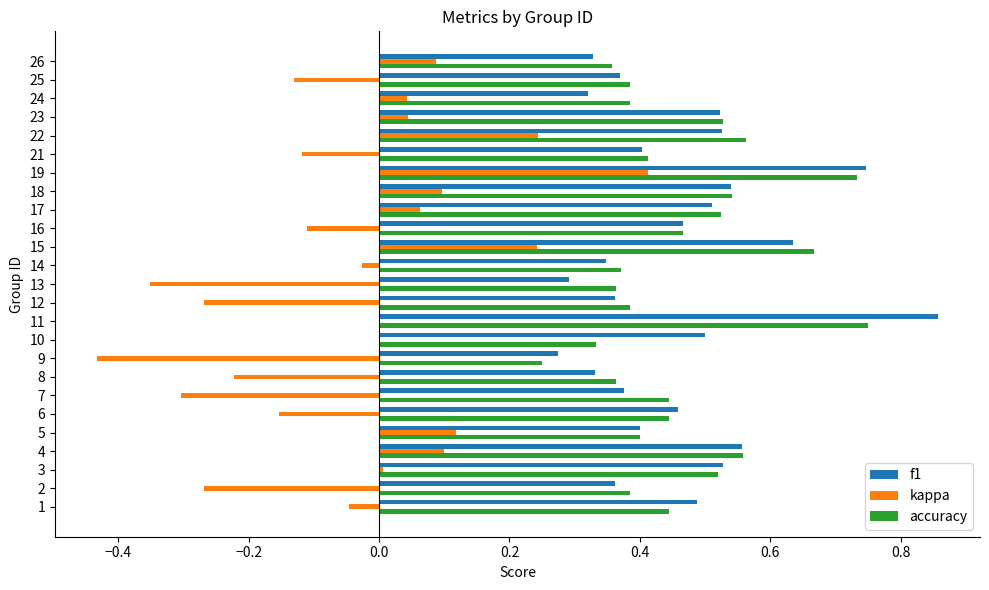

What is the sum of all kappa values?

-1.0